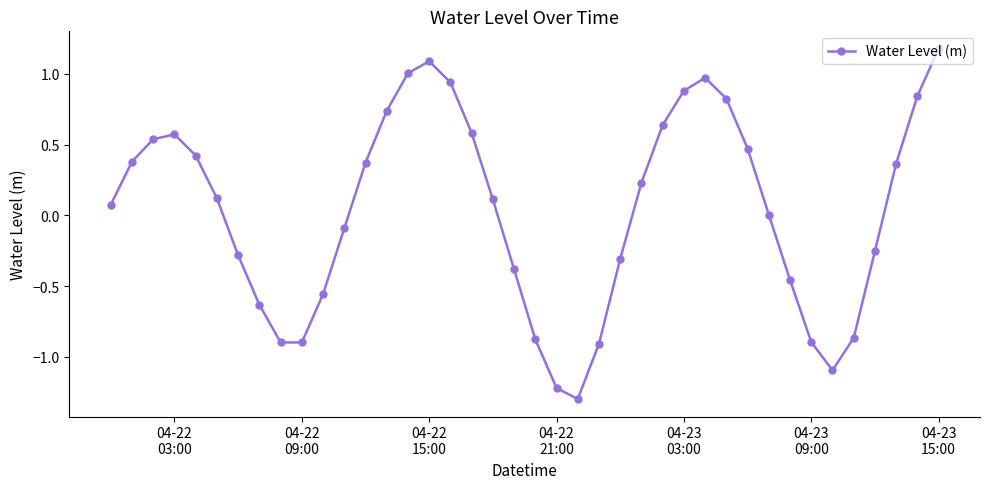

What is the smallest value displayed?

-1.3